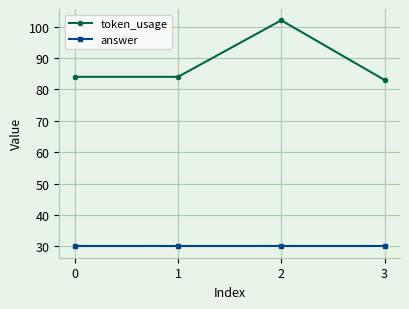

Read the token_usage value at 1.

84